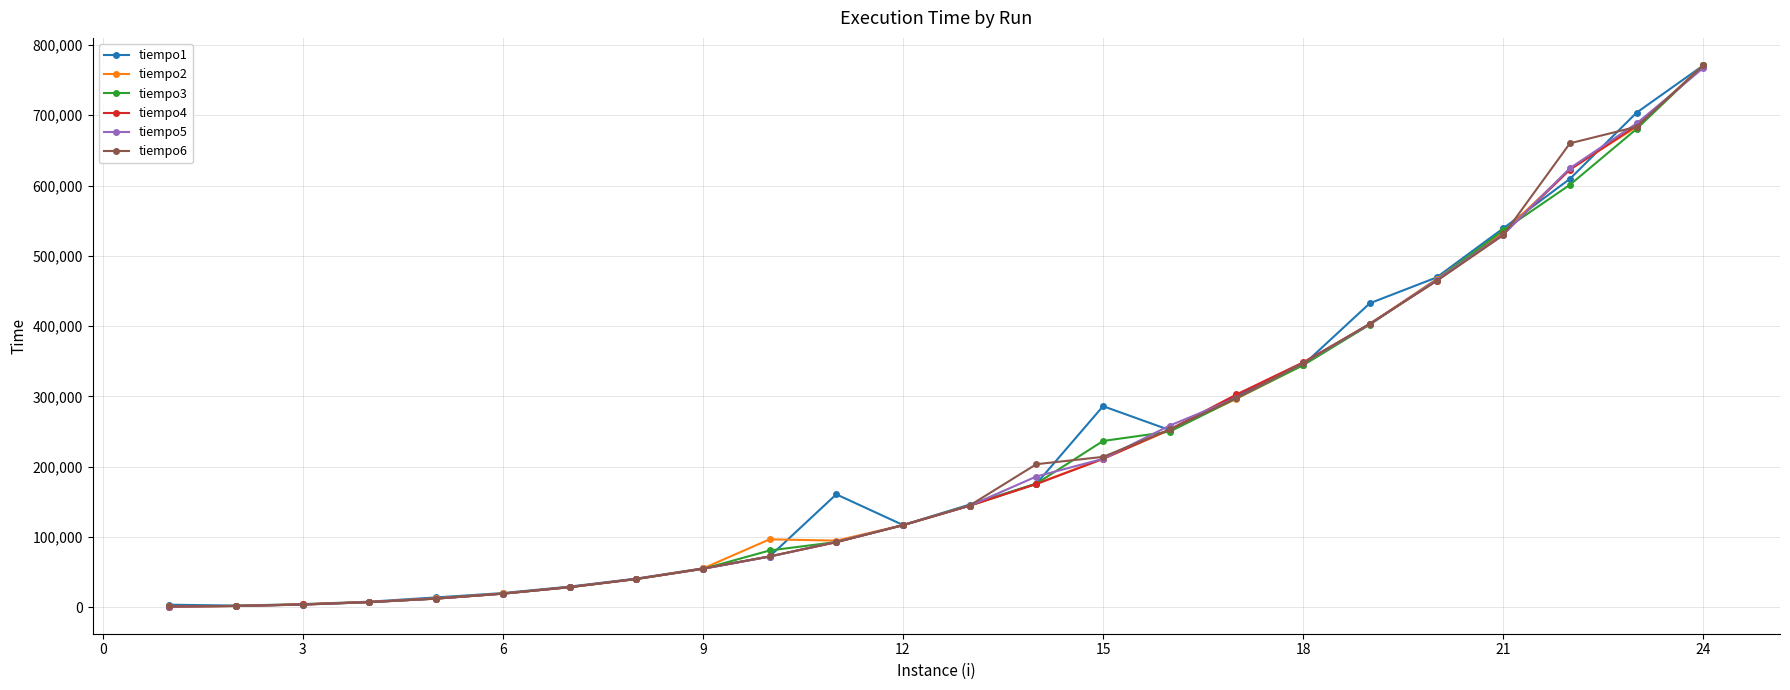

Is this an area chart (filled region under the line)?

No